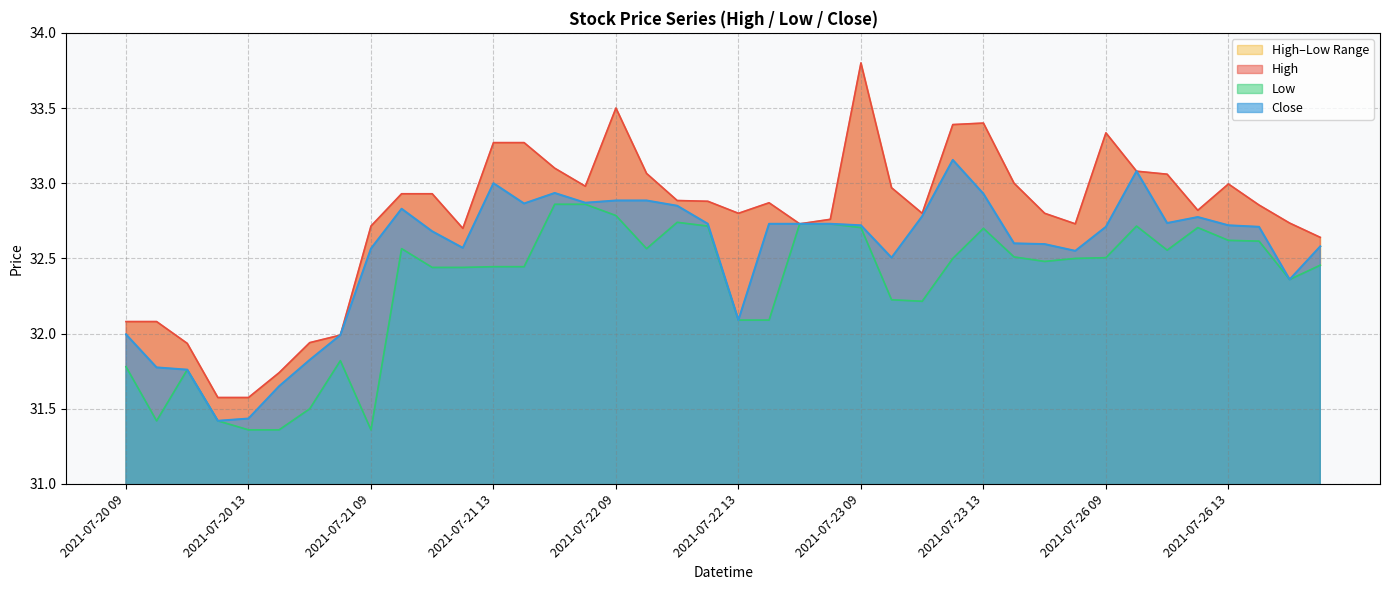

At which label does Close first exceed 32?

2021-07-21 09